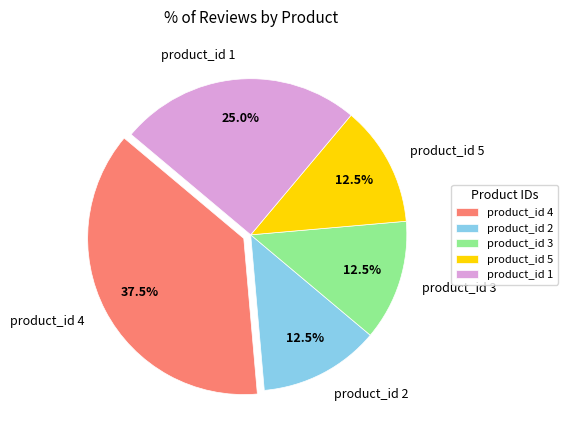

Is there a majority slice in this chart?

No